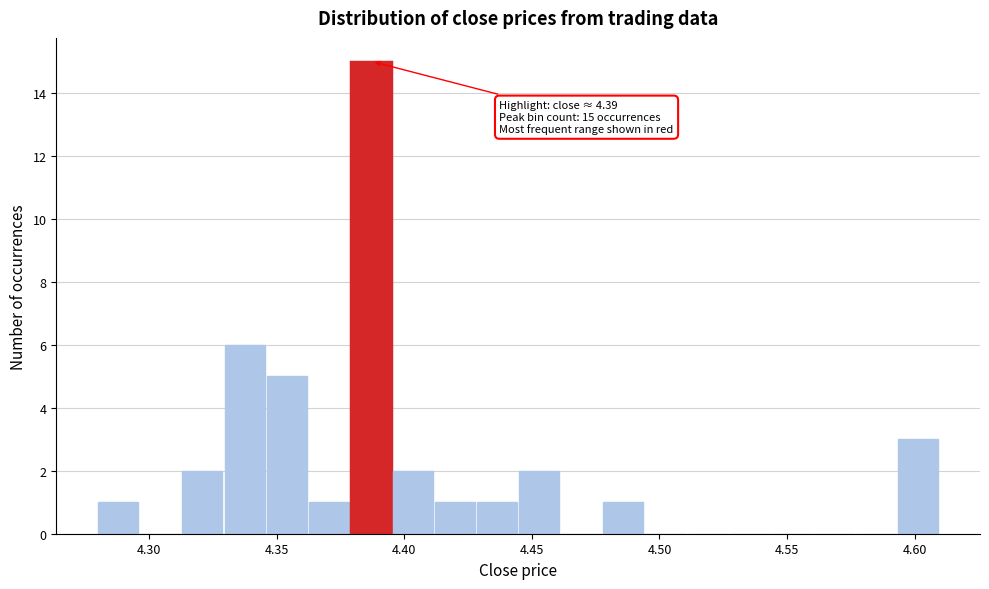

Read against the x-axis, roughly where is the centre of the tallest bar?

4.385